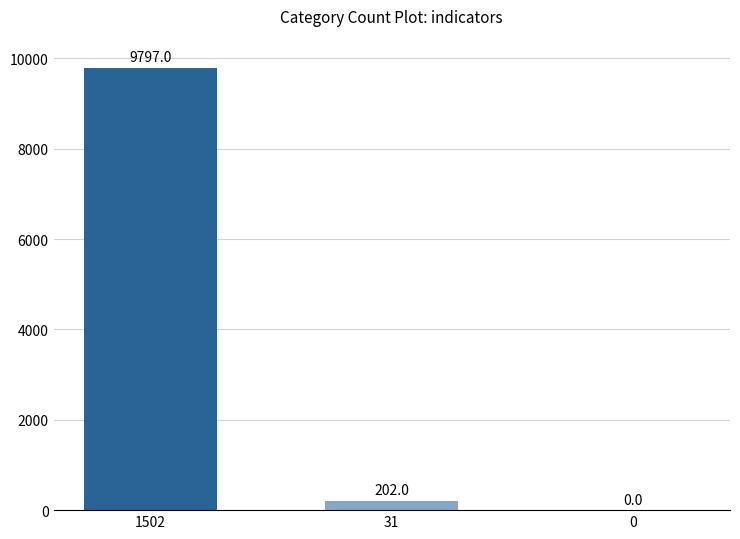

The value at 0 is 5741. True or false?

False